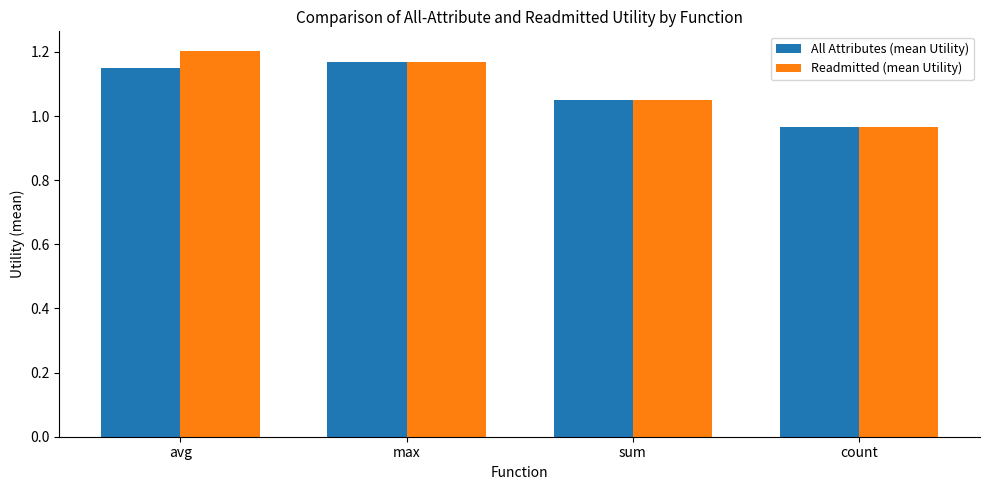

True or false: Readmitted (mean Utility) has a value of 0.5 at count.

False